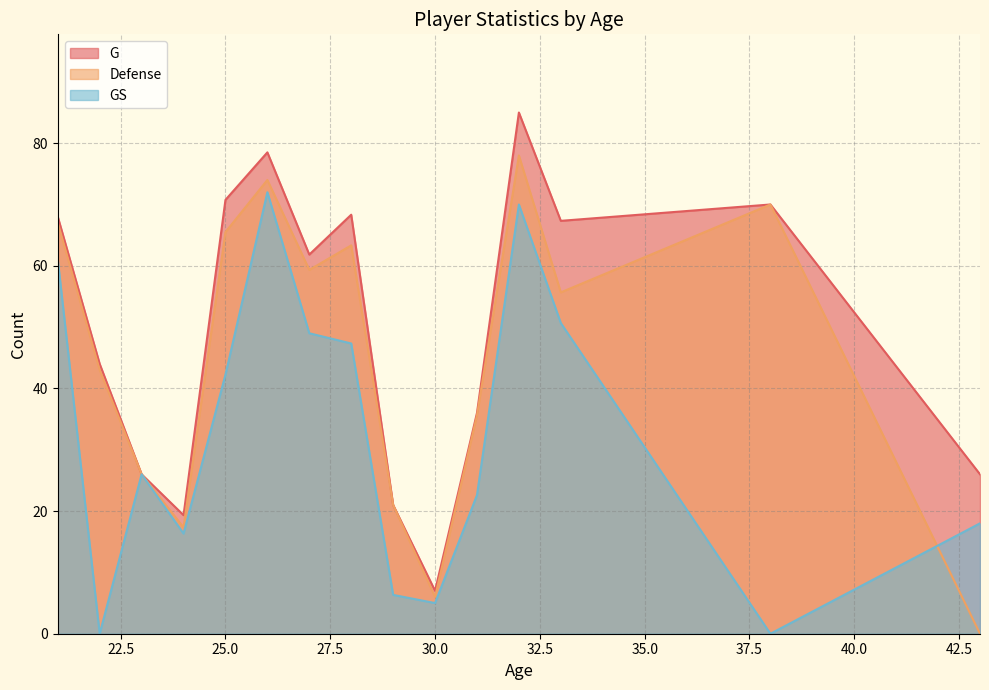

What are all the series names shown in the legend?

G, Defense, GS